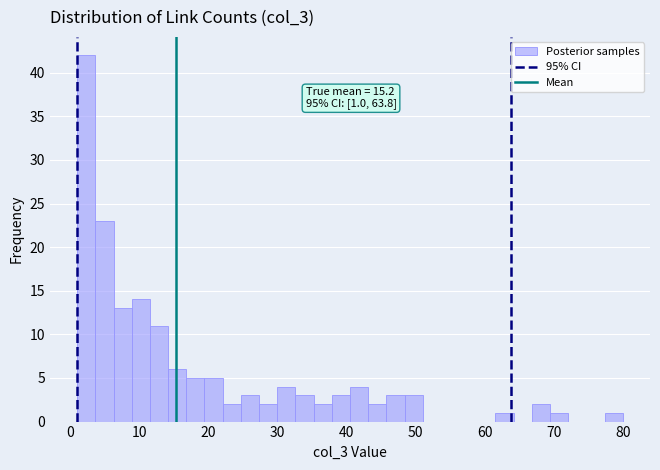

Read against the x-axis, roughly where is the centre of the tallest bar?

2